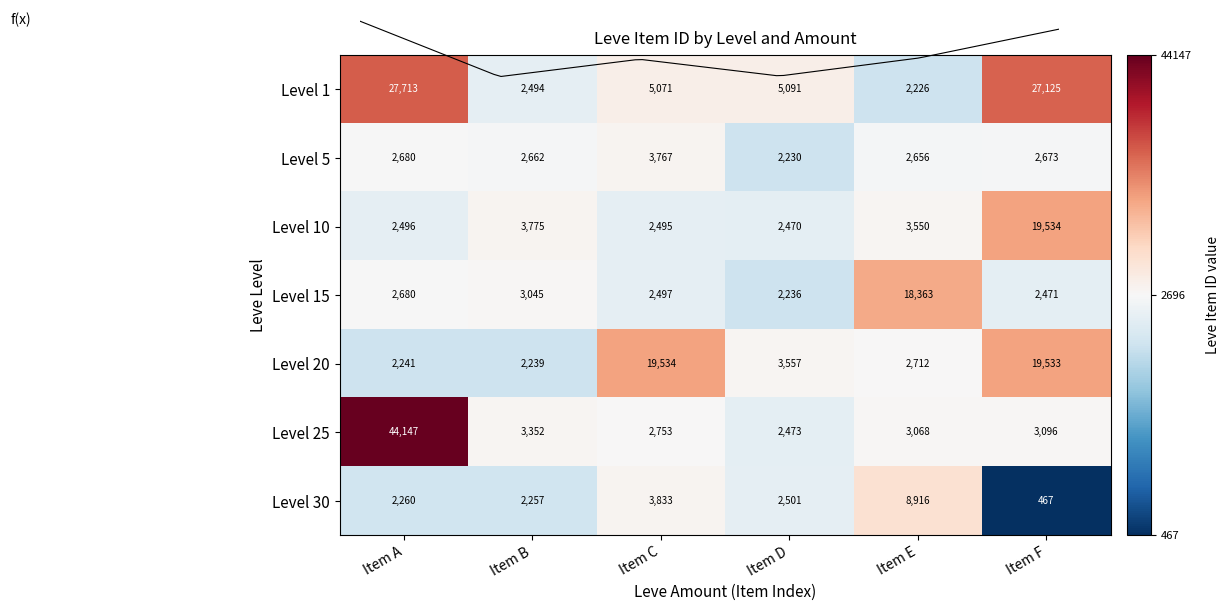

Which label corresponds to the largest value in the chart?

Item A